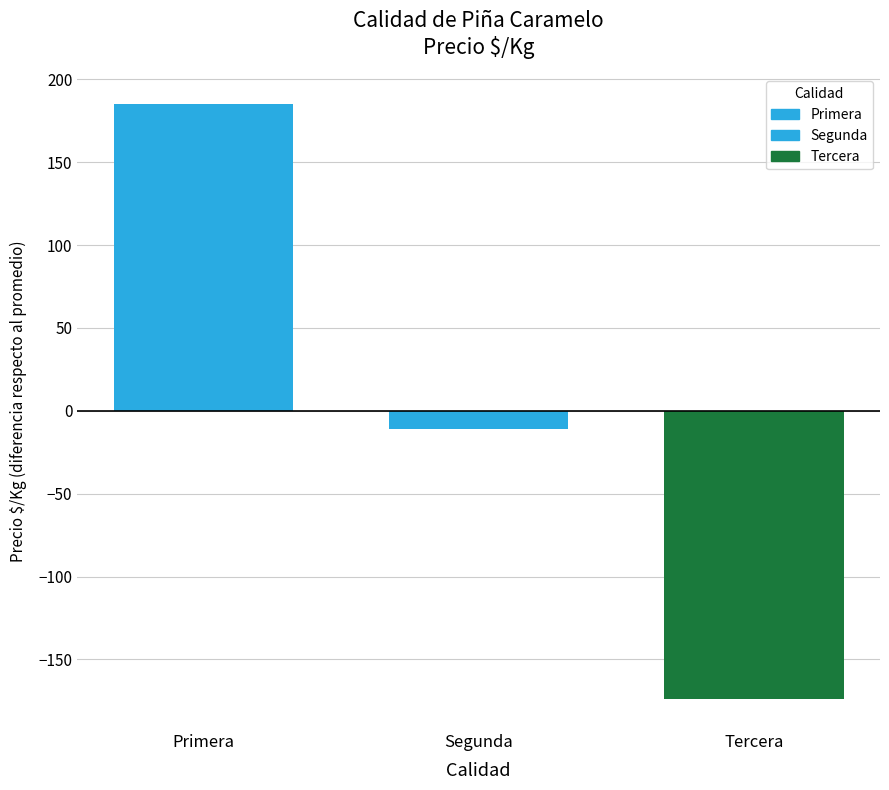

The chart shows a value of -174 at Tercera. True or false?

True